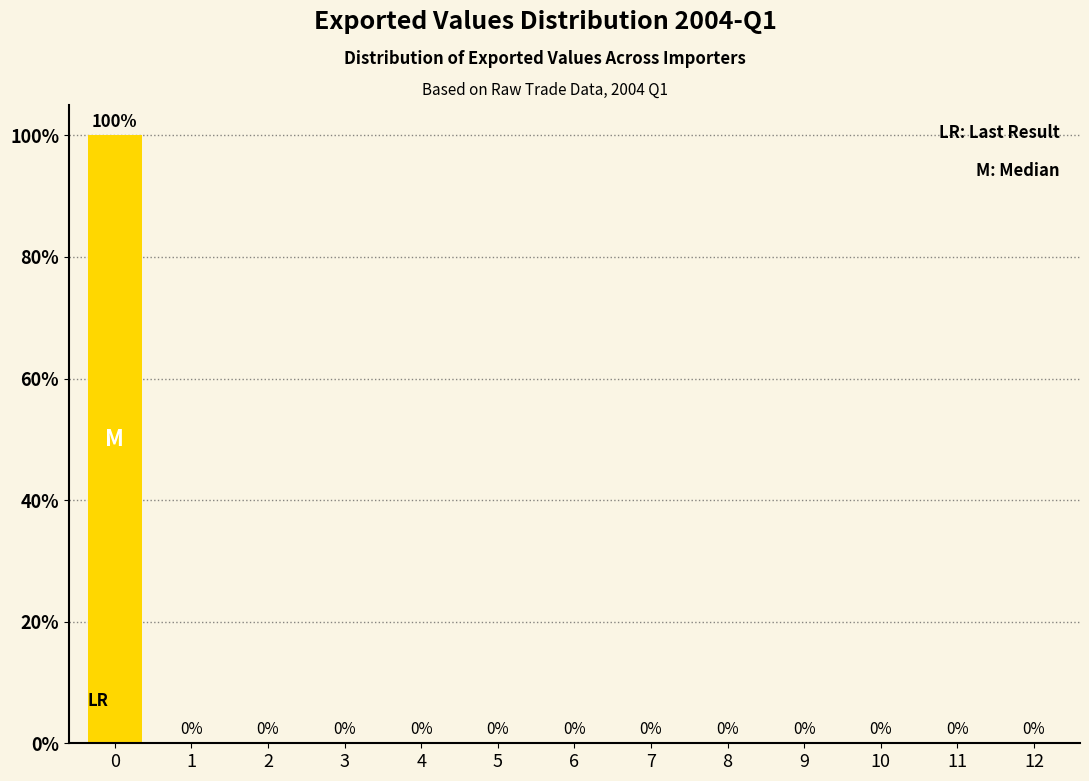

Reading left to right, transcribe all the data shown in this chart.

0=100	1=0	2=0	3=0	4=0	5=0	6=0	7=0	8=0	9=0	10=0	11=0	12=0